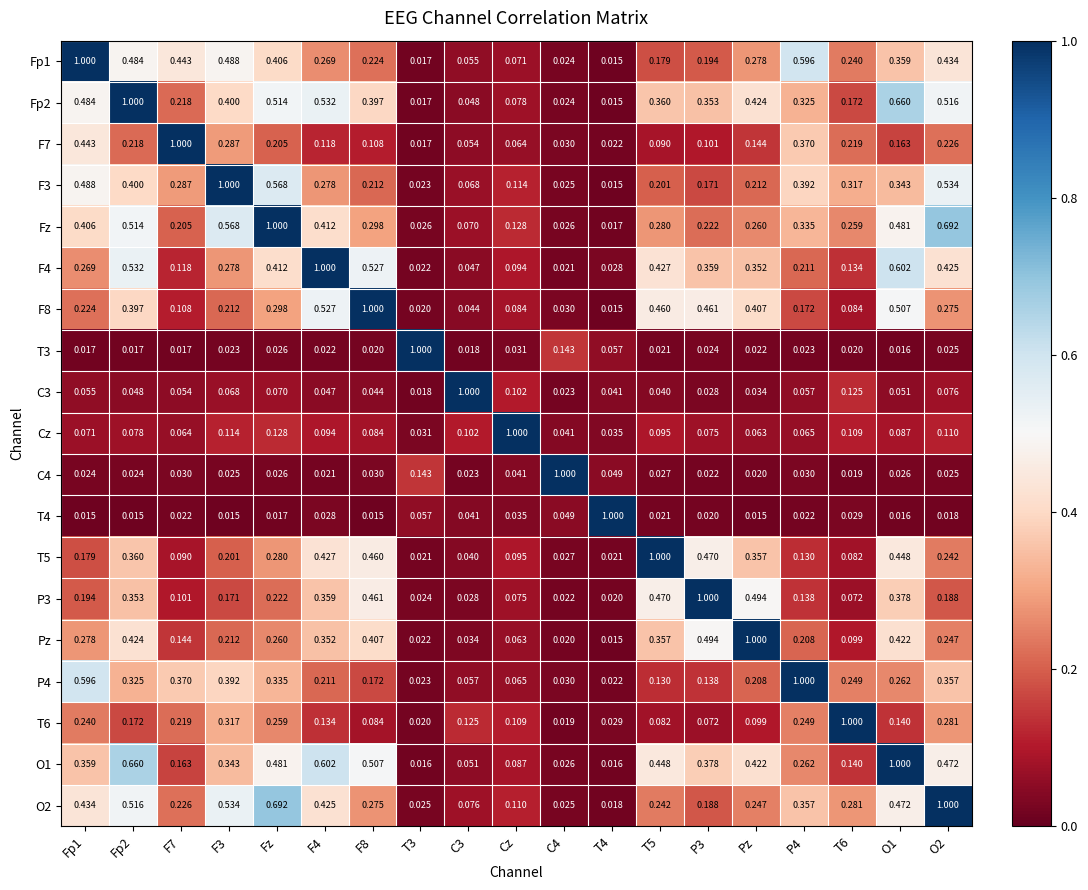

At which category is the sum across all series the highest?

Fp2